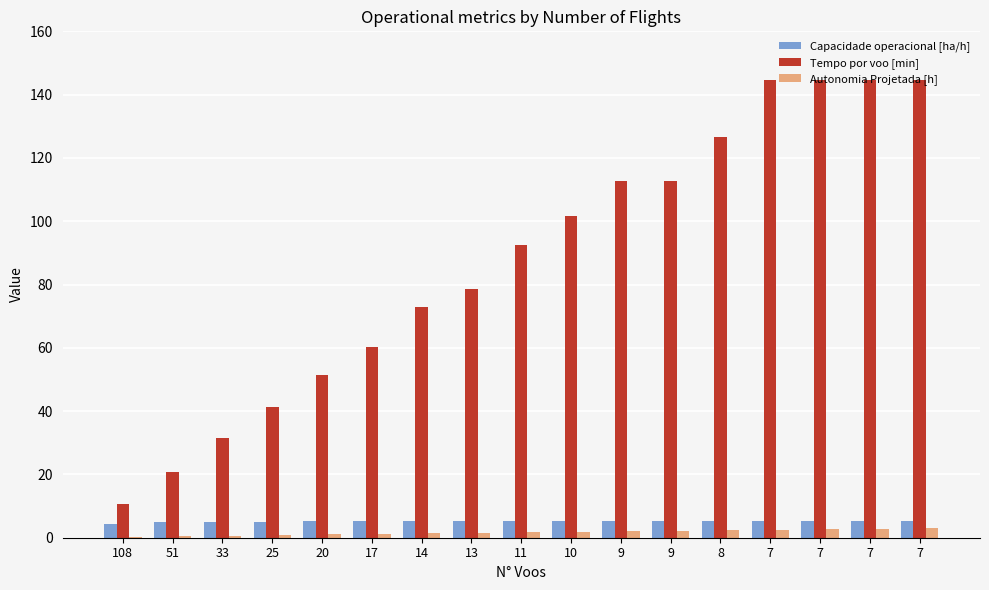

Is it true that Tempo por voo [min] equals 112.8 at 9?

True